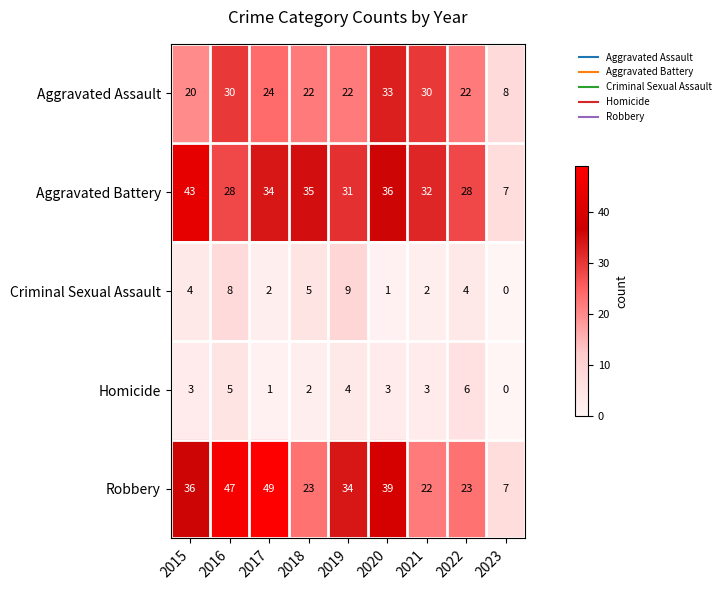

At which category does the chart reach its peak across all series?

2017